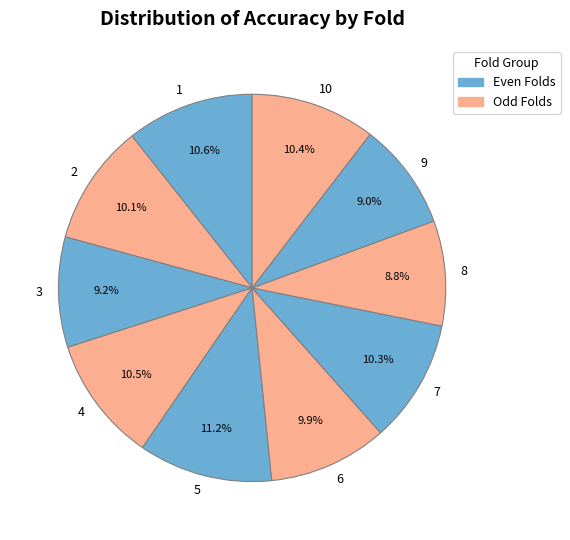

How much of the chart is everything except 10?

89.6%